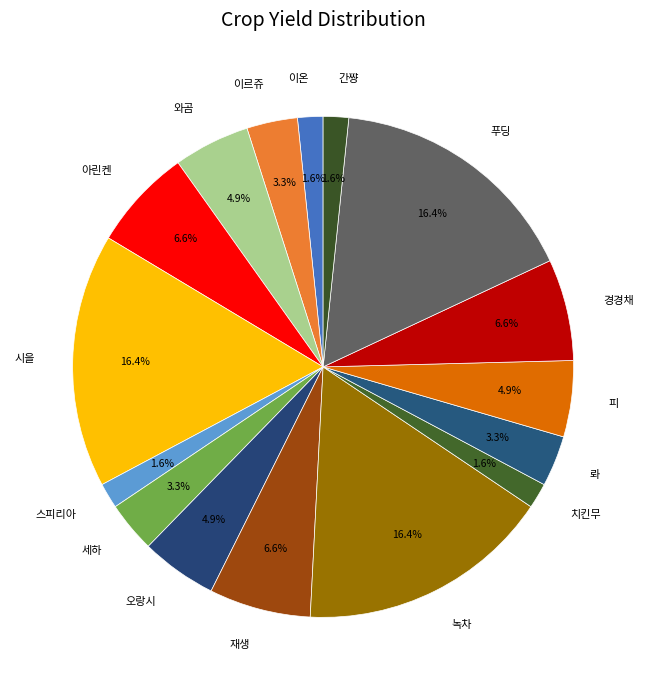

What percentage is the 이온 slice, to the nearest percent?

2%